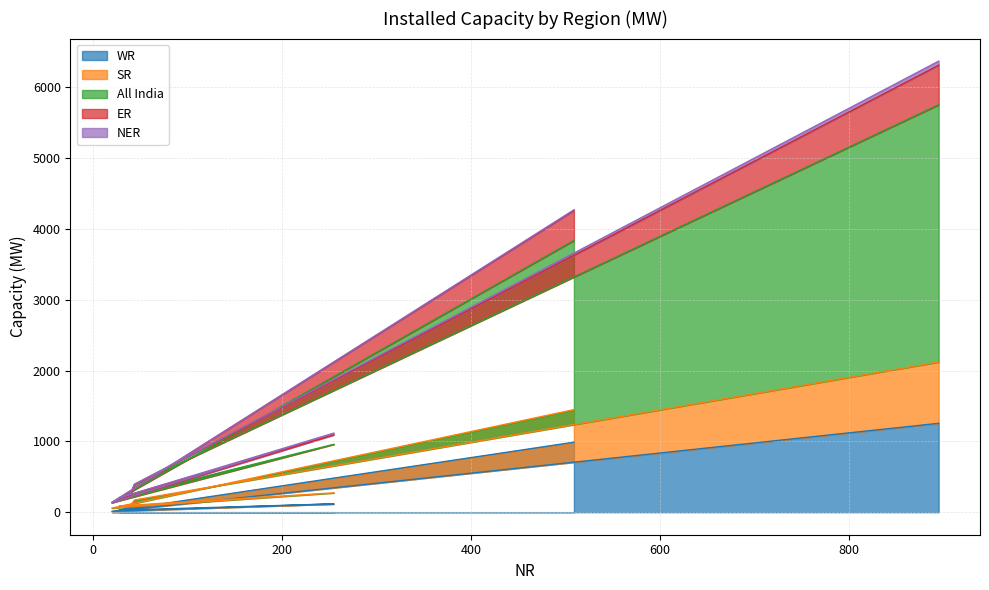

What is the highest value of the WR series?

1255